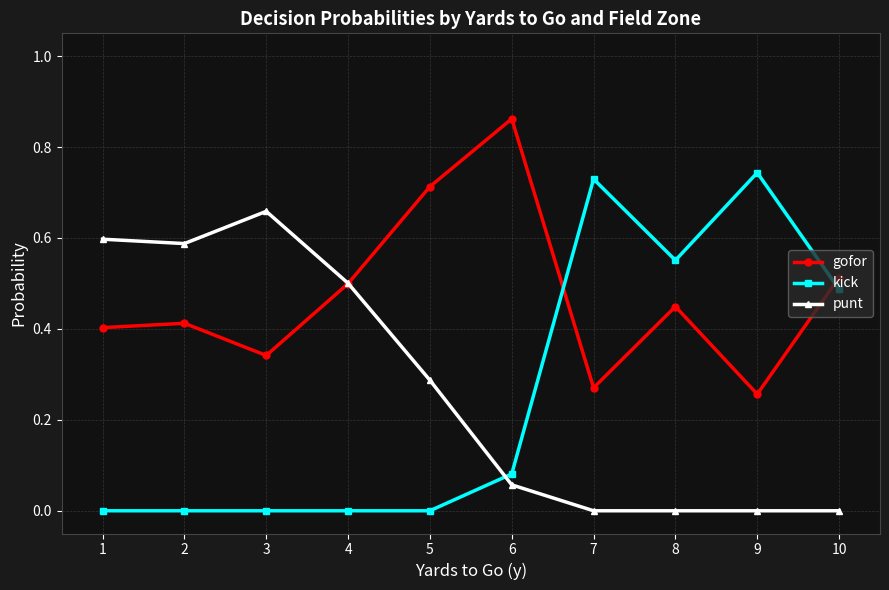

Is the value of punt at 2 greater than the value of kick at 9?

No